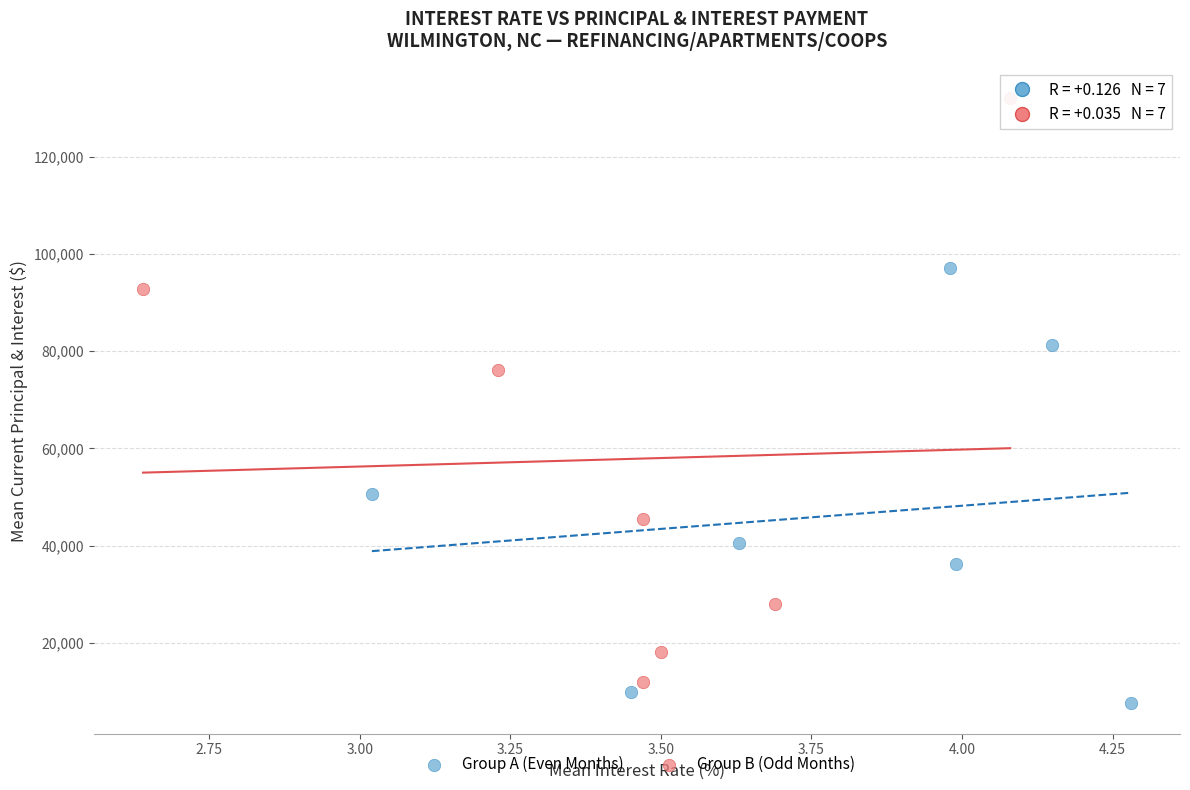

Which series has the largest Y range (max minus min)?

Group B (Odd Months)